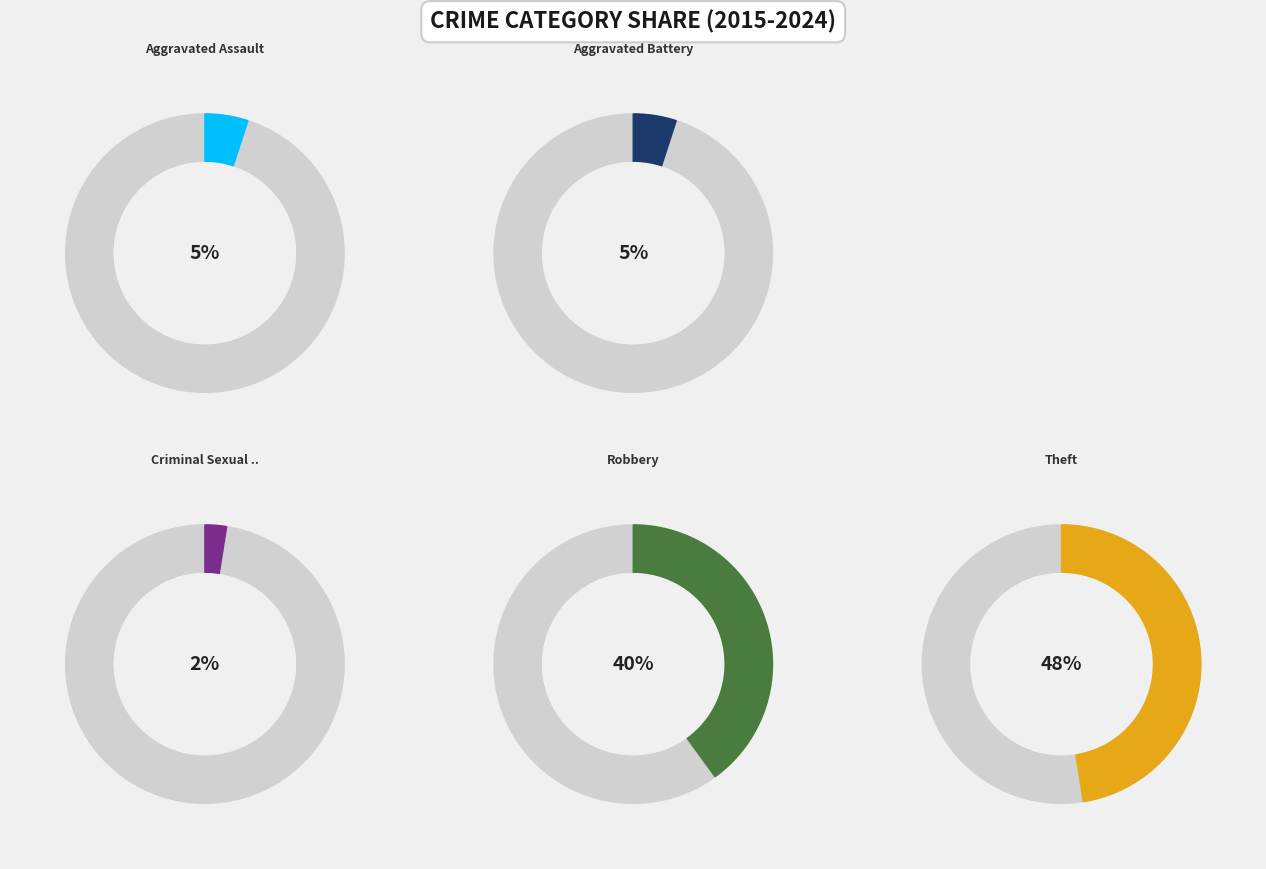

Which category has the smallest portion of the pie?

Criminal Sexual Assault